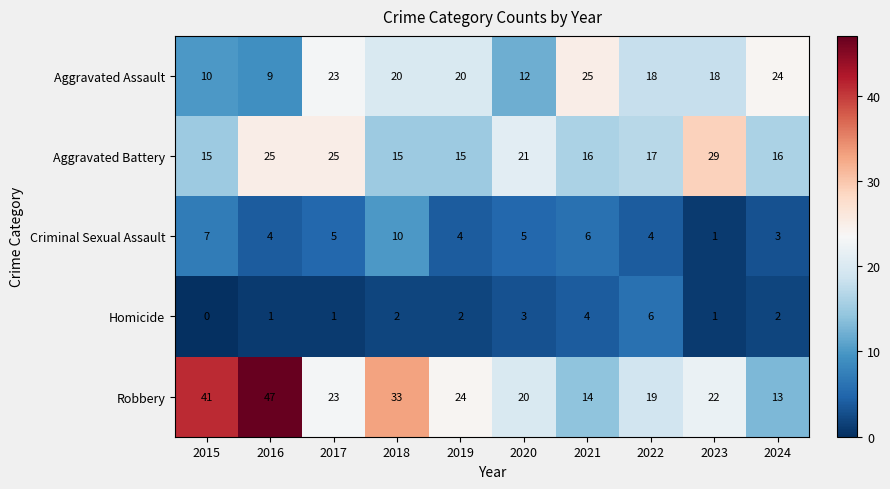

Which series has the largest range (max minus min)?

Robbery